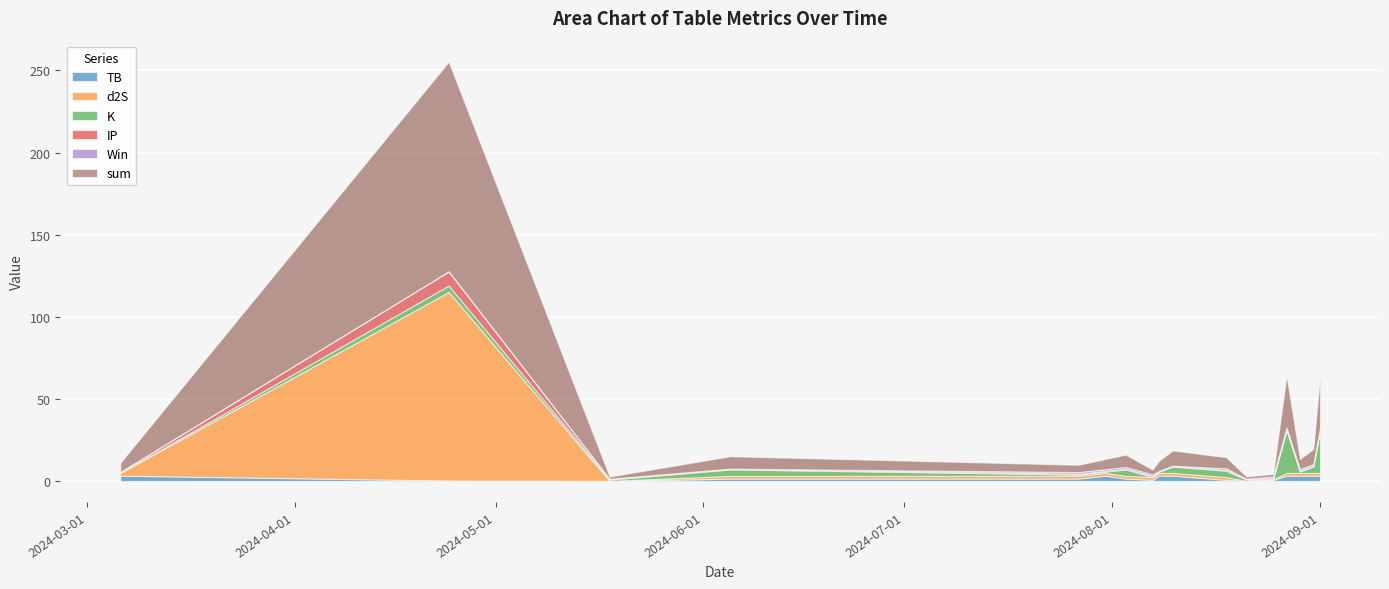

Is the value of sum at 2024-05-18 greater than the value of d2S at 2024-05-18?

Yes